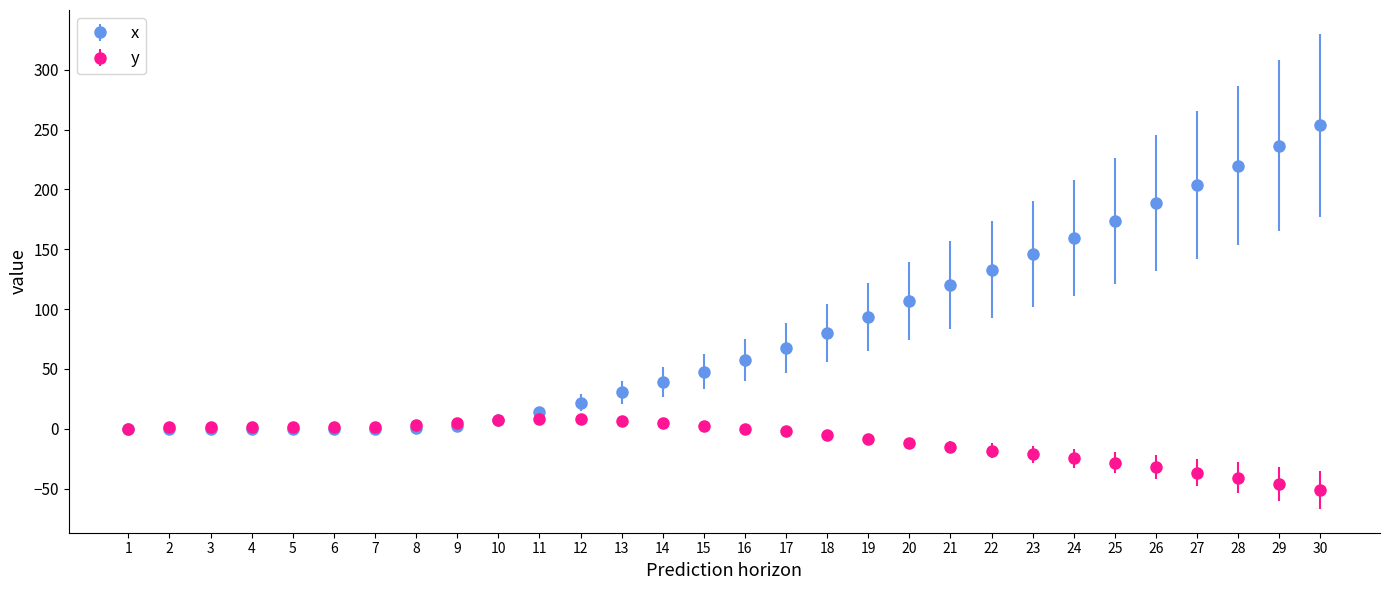

What are all the series names shown in the legend?

x, y